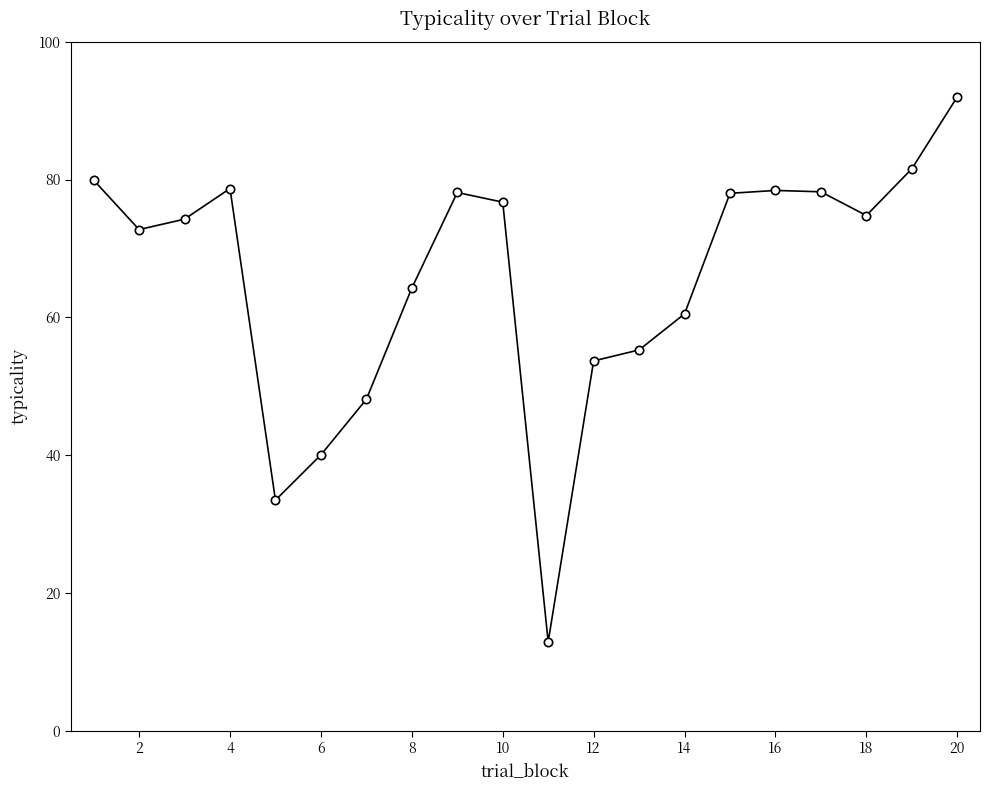

What is the sum of all values?

1311.6